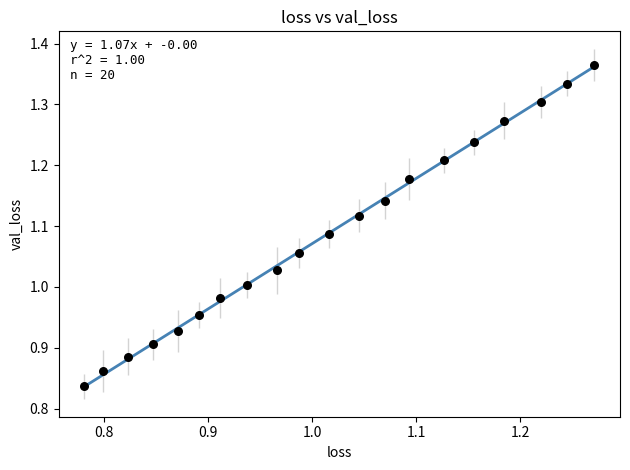

What is the range of X values (max minus min)?

0.5